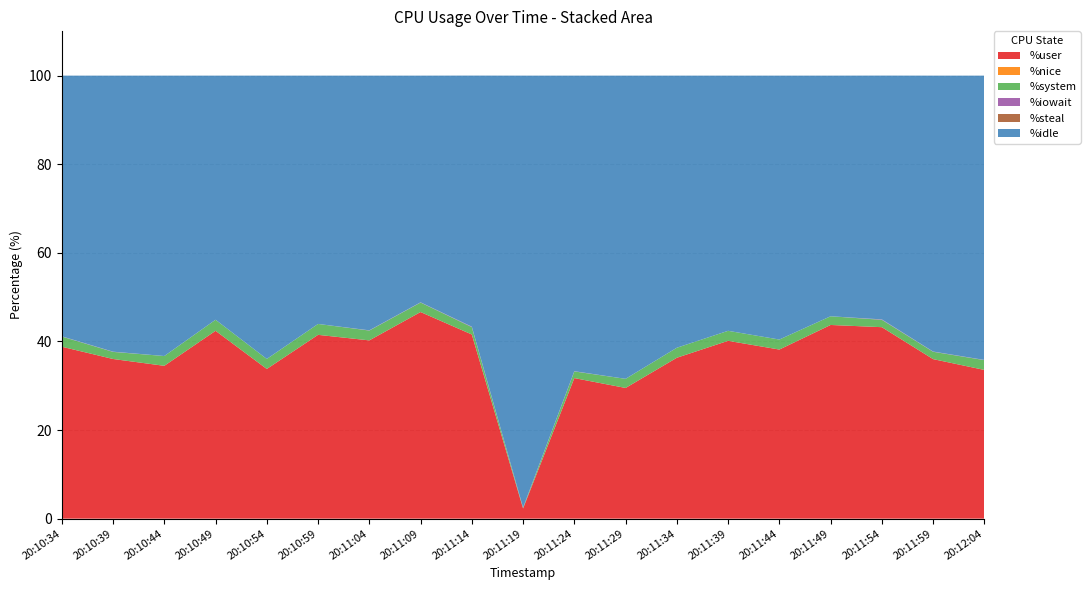

Reading right to left, list all the values displayed in this chart.

%user: 33.6	36.0	43.2	43.7	38.2	40.1	36.3	29.5	31.7	2.3	41.6	46.6	40.2	41.5	33.8	42.4	34.5	36.0	38.8
%nice: 0.0	0.0	0.0	0.0	0.0	0.0	0.0	0.0	0.0	0.0	0.0	0.0	0.0	0.0	0.0	0.0	0.0	0.0	0.0
%system: 2.2	1.7	1.7	2.0	2.3	2.3	2.3	2.1	1.5	0.1	1.7	2.1	2.2	2.5	2.3	2.5	2.2	1.6	2.3
%iowait: 0.1	0.1	0.1	0.0	0.0	0.0	0.0	0.0	0.1	0.1	0.1	0.1	0.1	0.0	0.0	0.0	0.0	0.1	0.1
%steal: 0.0	0.0	0.0	0.0	0.0	0.0	0.0	0.0	0.0	0.0	0.0	0.0	0.0	0.0	0.0	0.0	0.0	0.0	0.0
%idle: 64.2	62.3	55.0	54.3	59.6	57.6	61.4	68.4	66.7	97.5	56.7	51.2	57.5	56.0	64.0	55.1	63.3	62.3	58.8